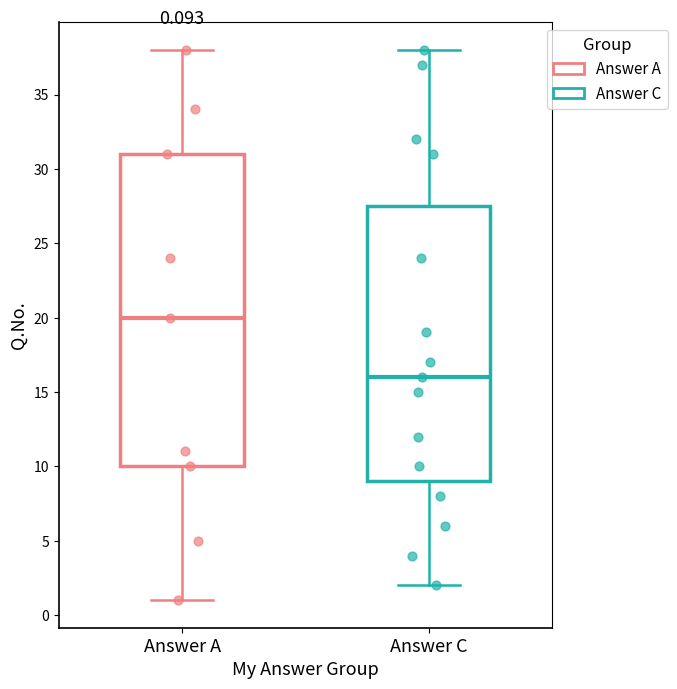

Which box's median line is the lowest?

Answer C